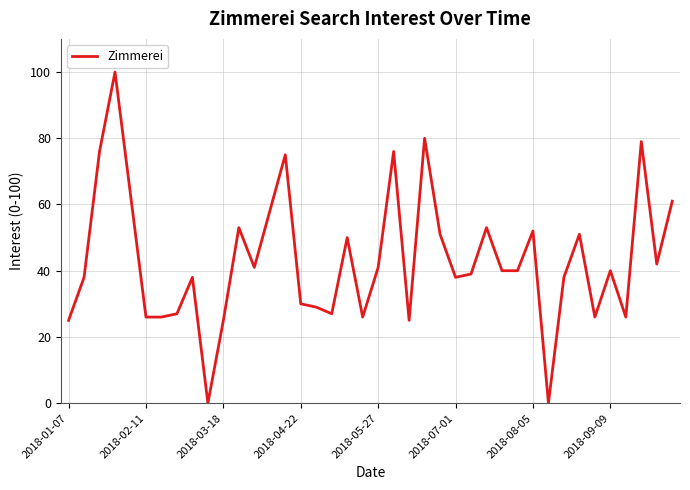

What is the maximum value shown in the chart?

100